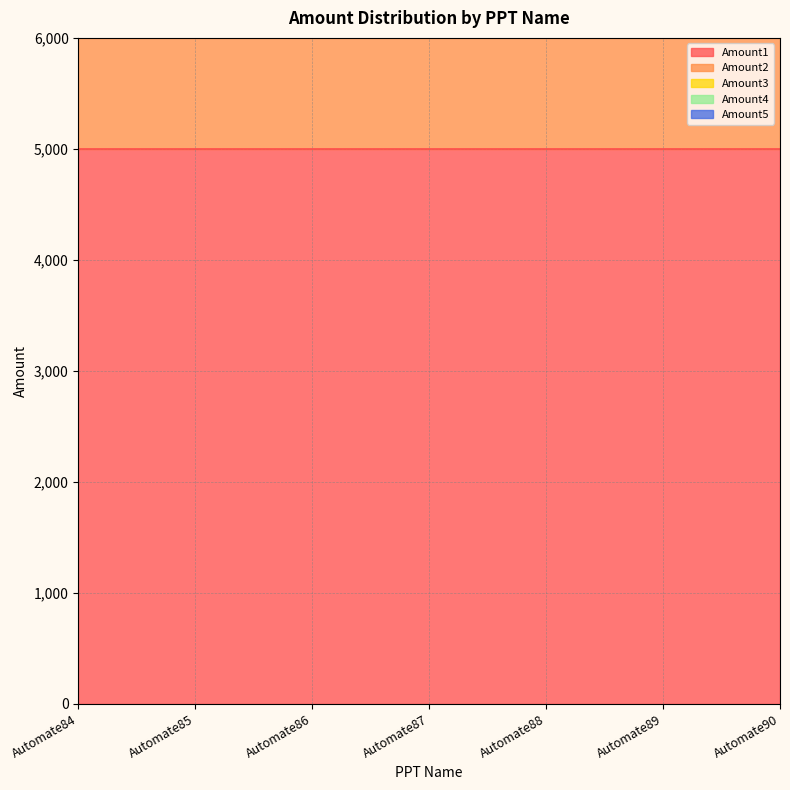

What is the spread (max minus min) of values at Automate85?

4300.0